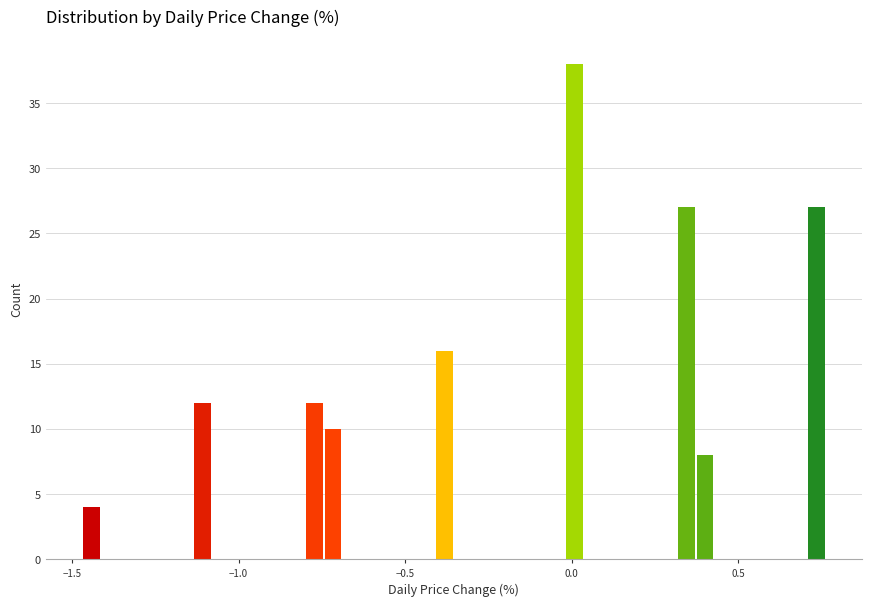

Read against the x-axis, roughly where is the centre of the tallest bar?

0.00